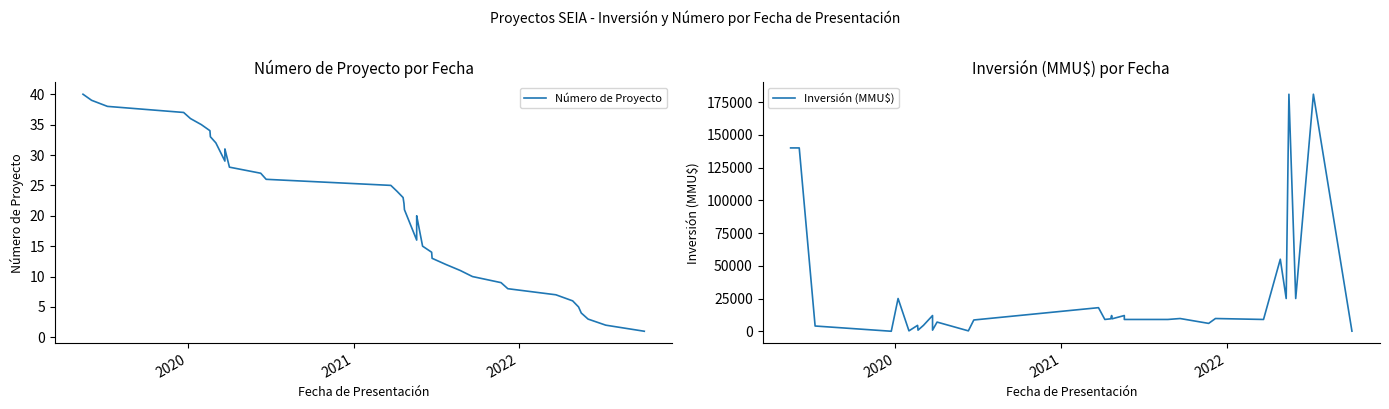

Does the chart display data point markers on the line(s)?

No